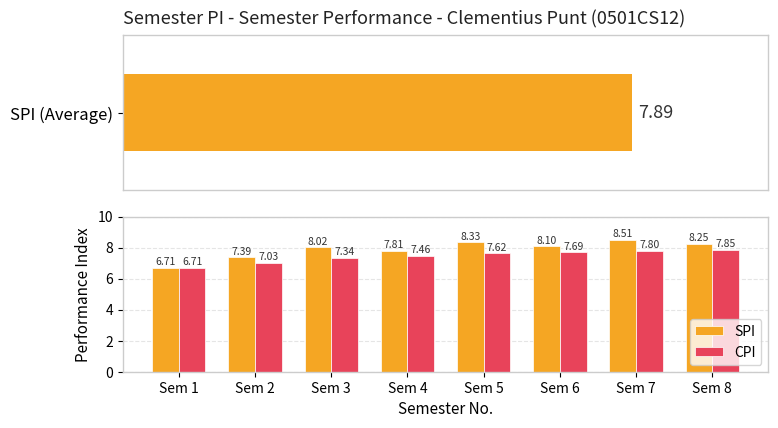

True or false: SPI has a value of 3.4 at Sem 2.

False